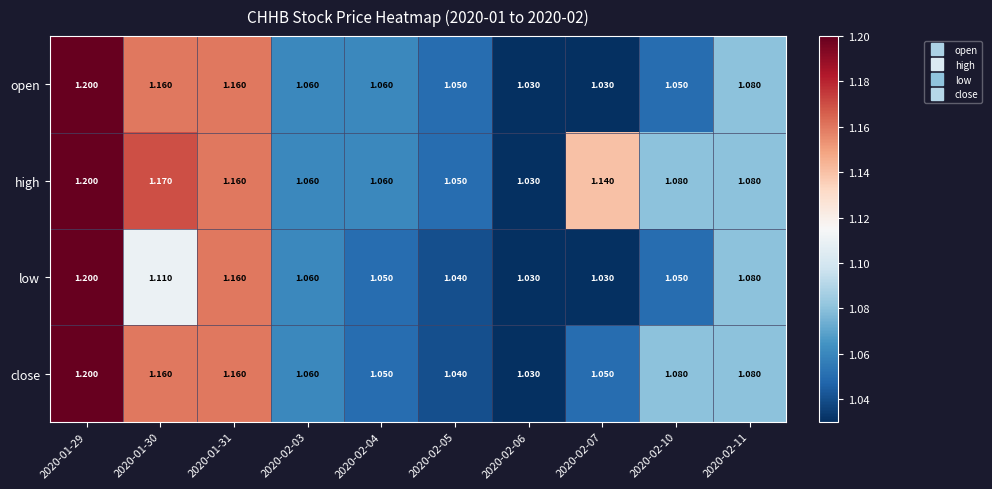

Is the value of open at 2020-02-06 greater than the value of close at 2020-02-04?

No